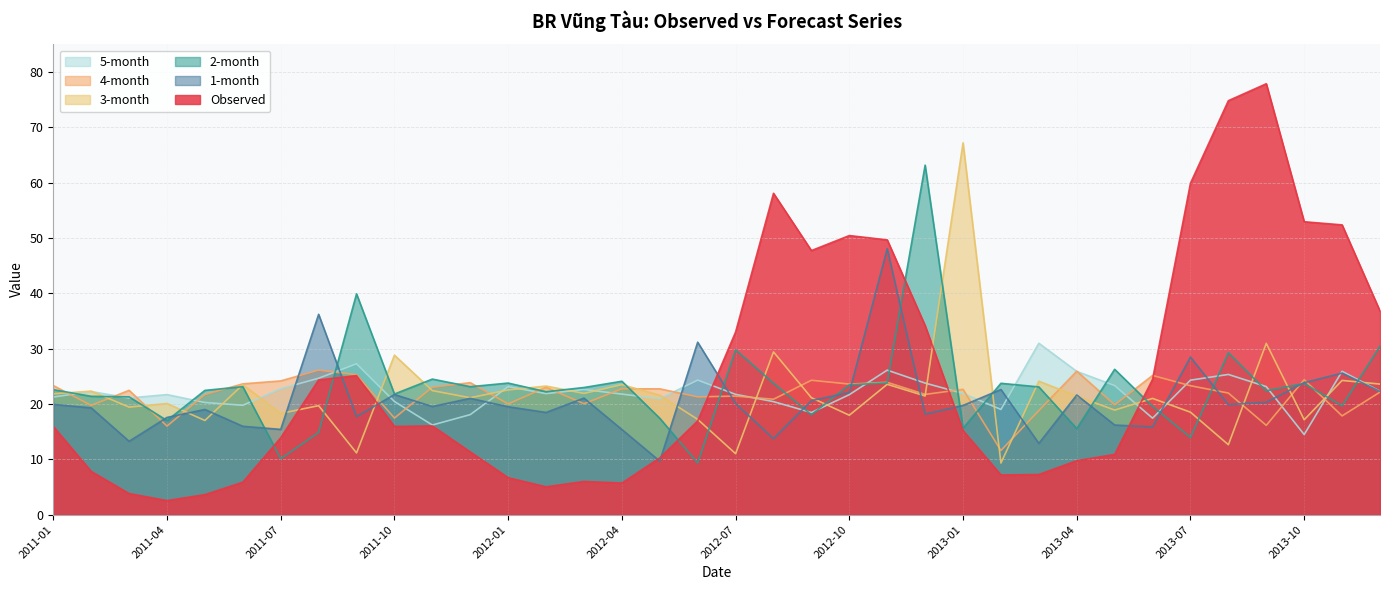

Which category has the highest value in the 1-month series?

2012-11